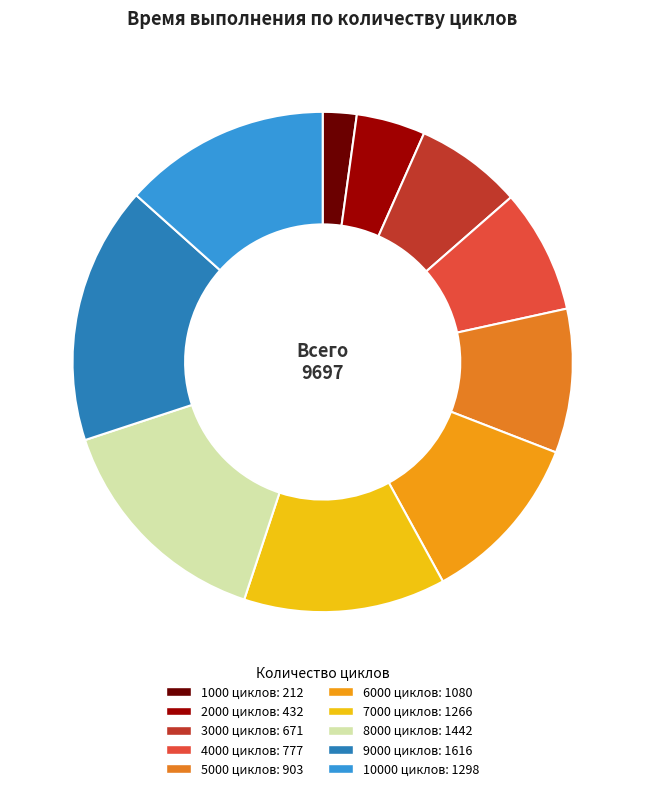

Which slice is the largest?

9000